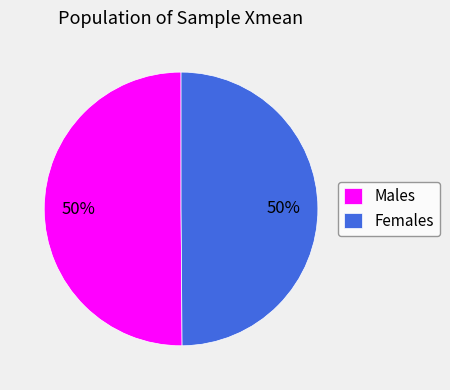

What is the ratio of the value at Males to the value at Females?

1.0